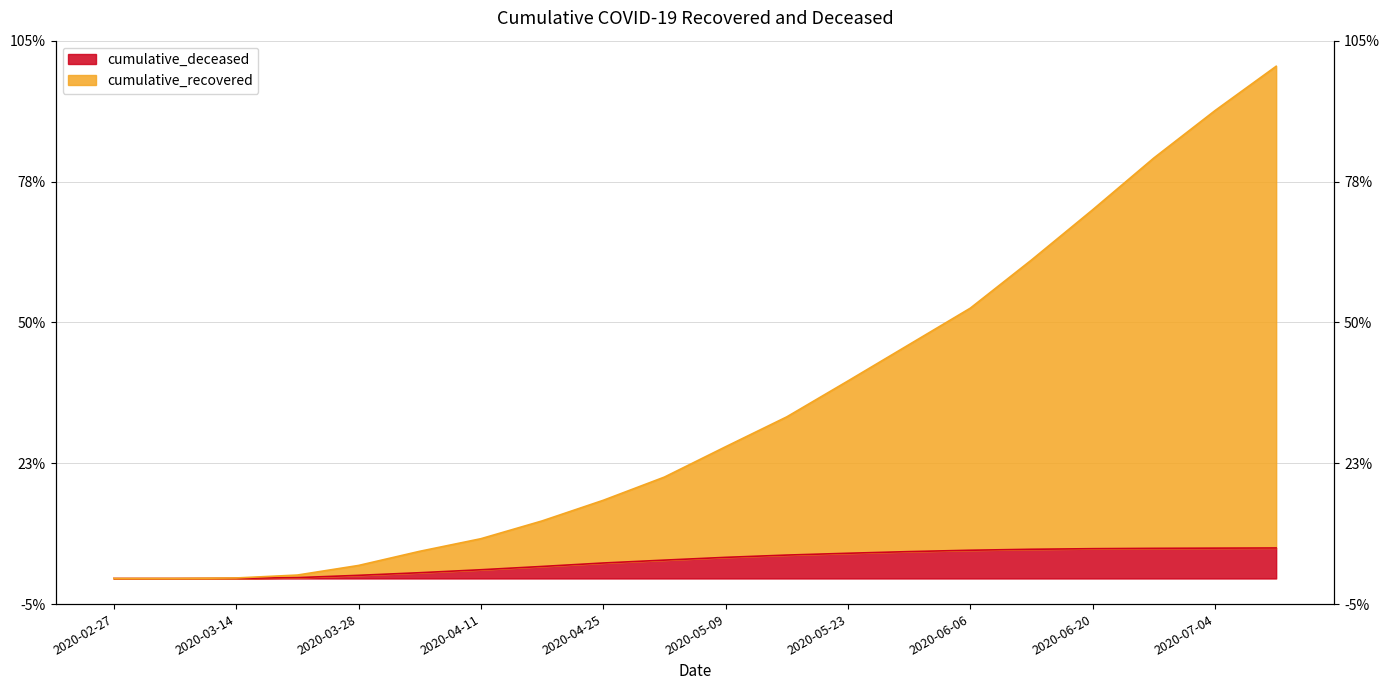

What is the value of the cumulative_recovered point at the 7th from the left?

6570